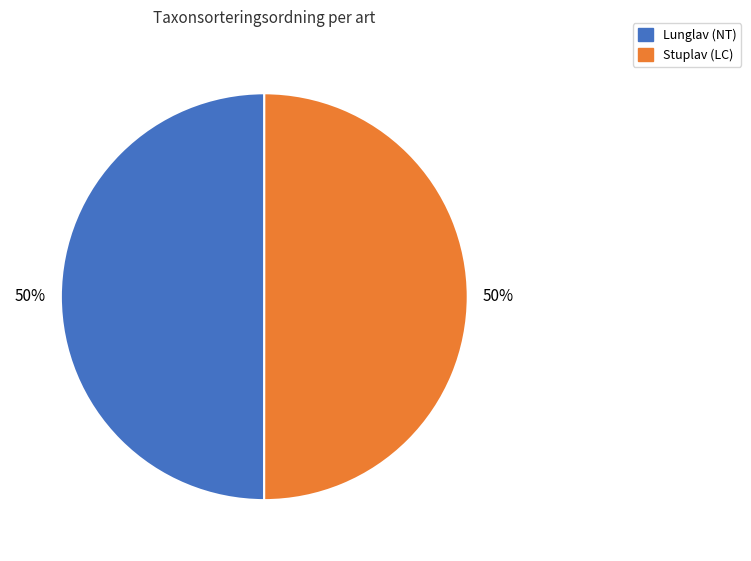

Combined, do Stuplav (LC) and Lunglav (NT) account for over 50%?

Yes